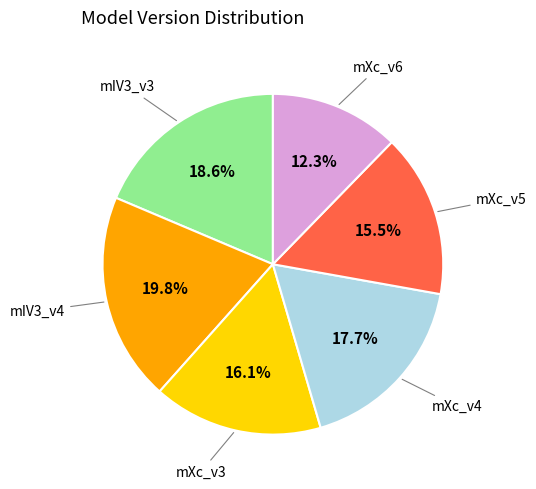

To the nearest percent, what is the difference between the largest and smallest slice percentages?

8%